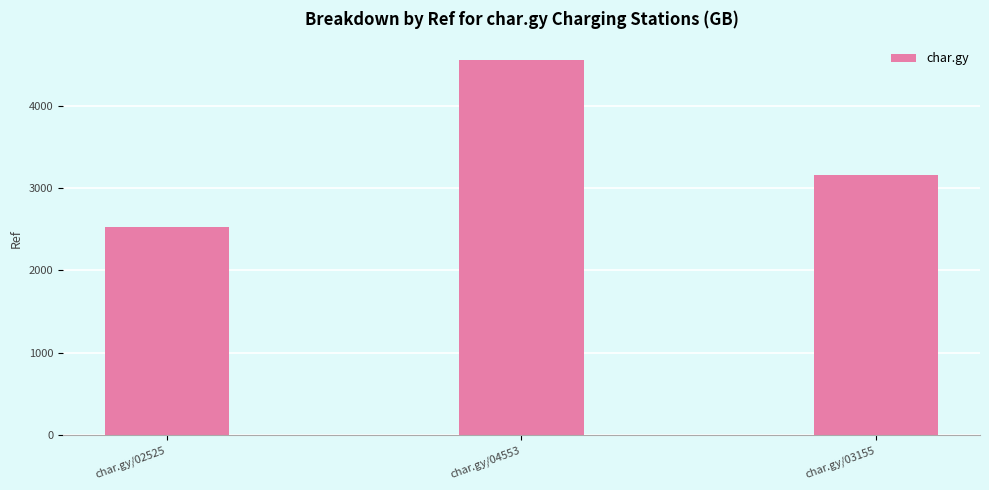

Count the number of data series in this chart.

1